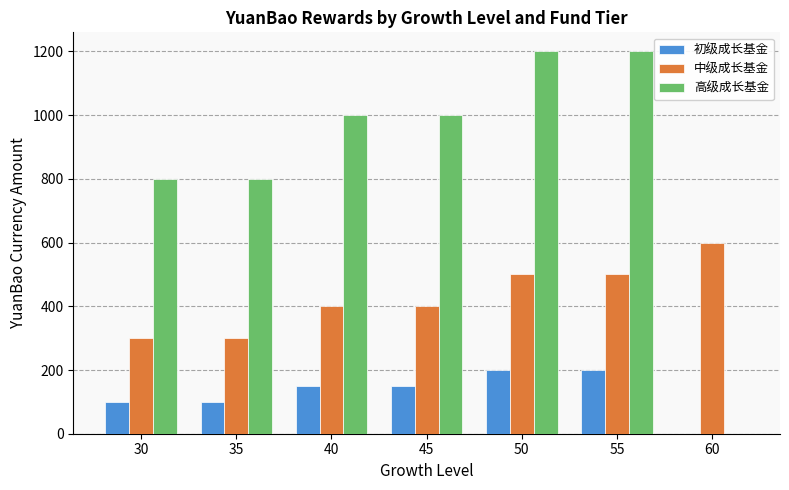

Is the value of 高级成长基金 at 40 greater than the value of 初级成长基金 at 35?

Yes